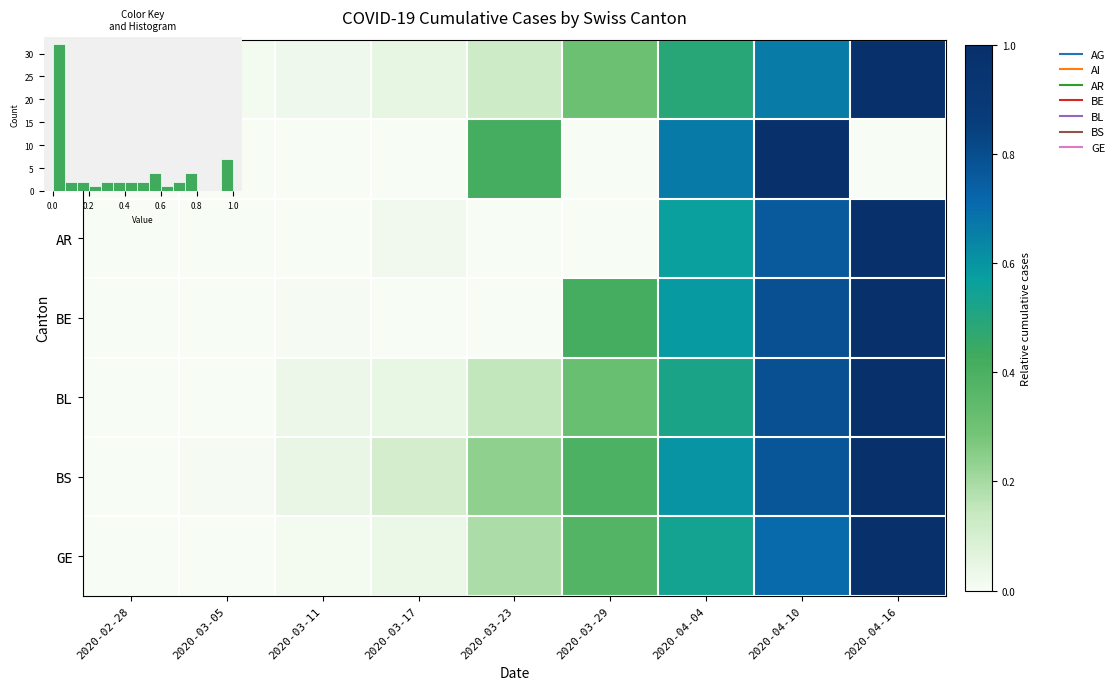

The value of GE at 2020-04-04 is 0.8. True or false?

False